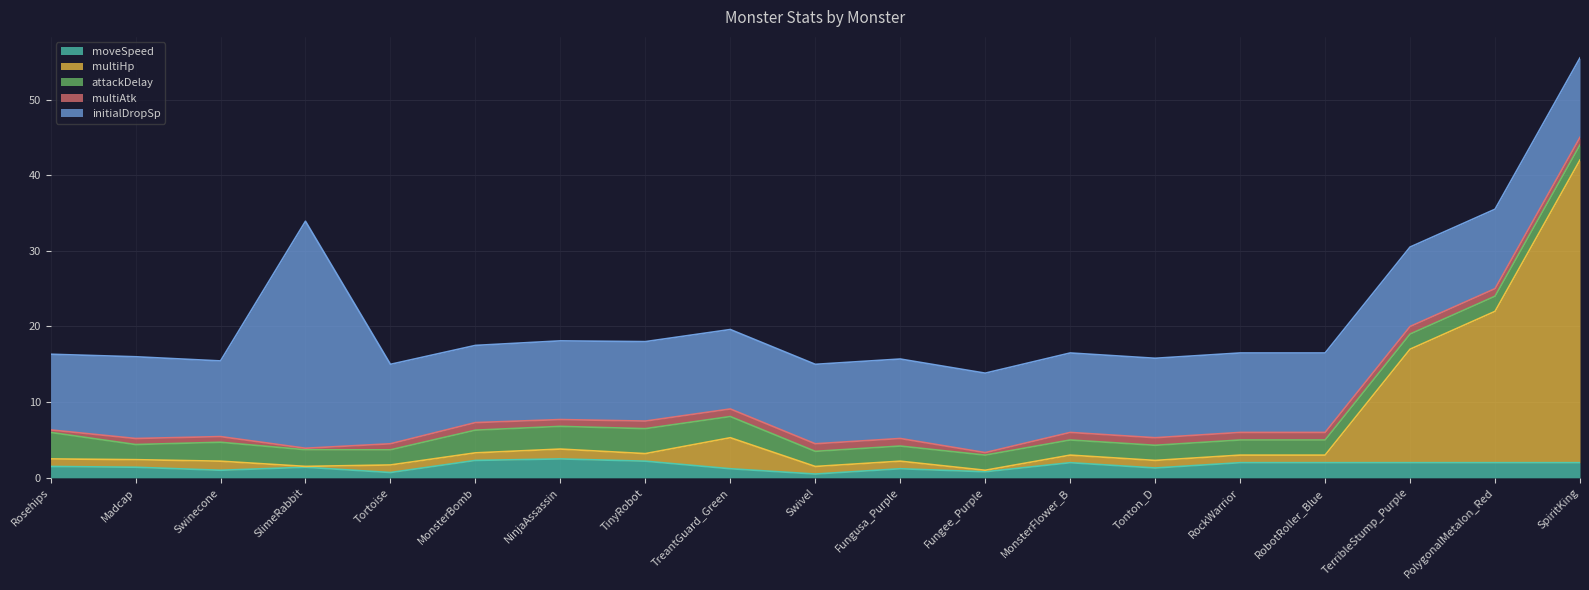

Is the value of multiHp at Tortoise greater than the value of multiAtk at TreantGuard_Green?

No